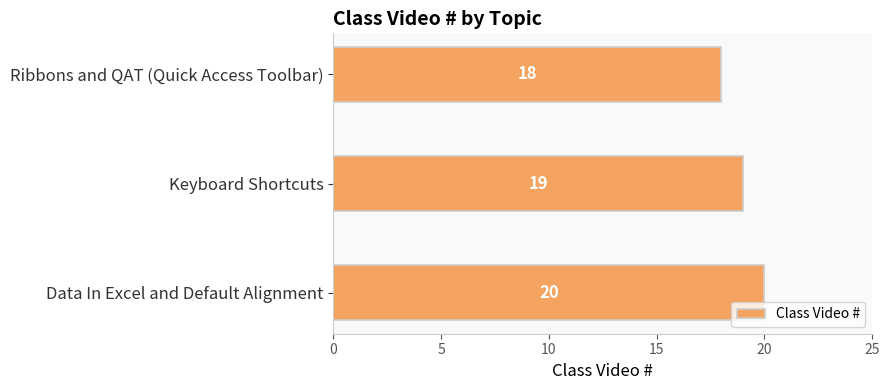

What is the minimum value shown in the chart?

18